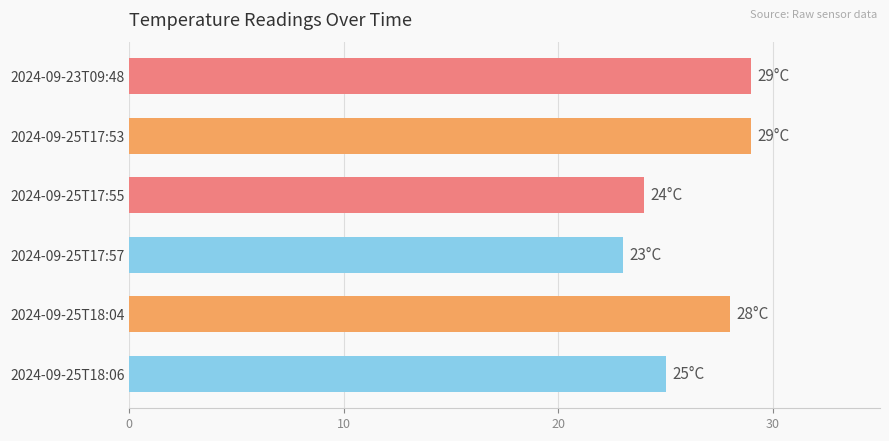

What is the minimum value shown in the chart?

23